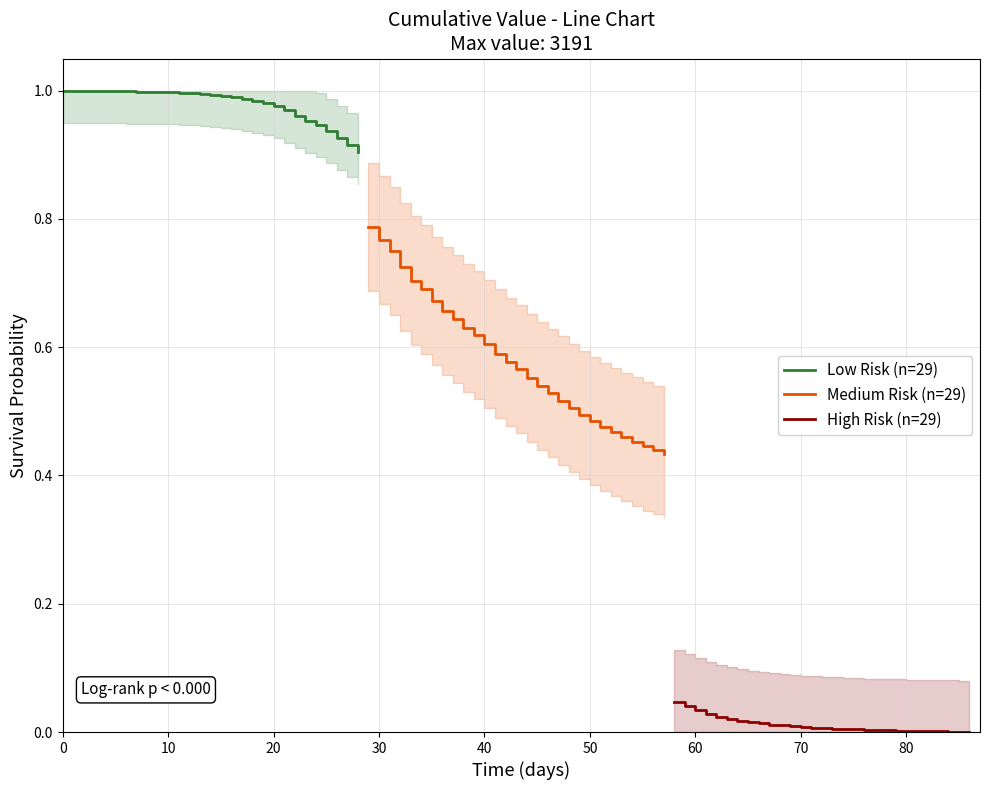

List the series in order of their overall mean, highest first.

Low Risk (n=29), Medium Risk (n=29), High Risk (n=29)